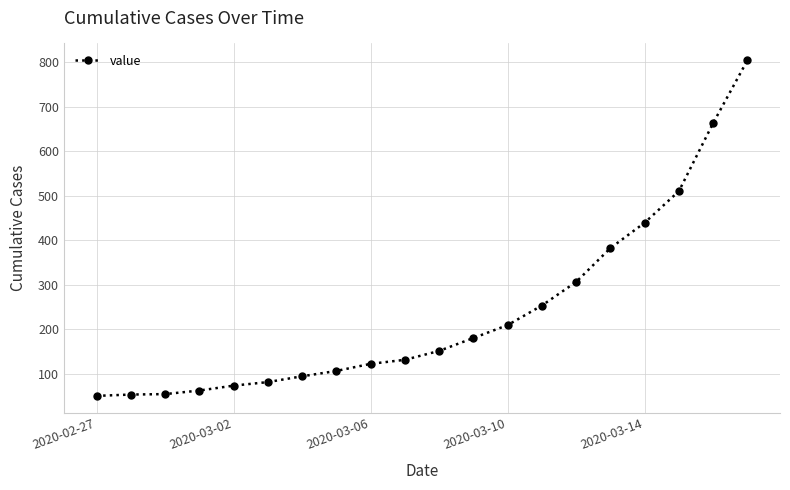

What is the smallest value displayed?

50